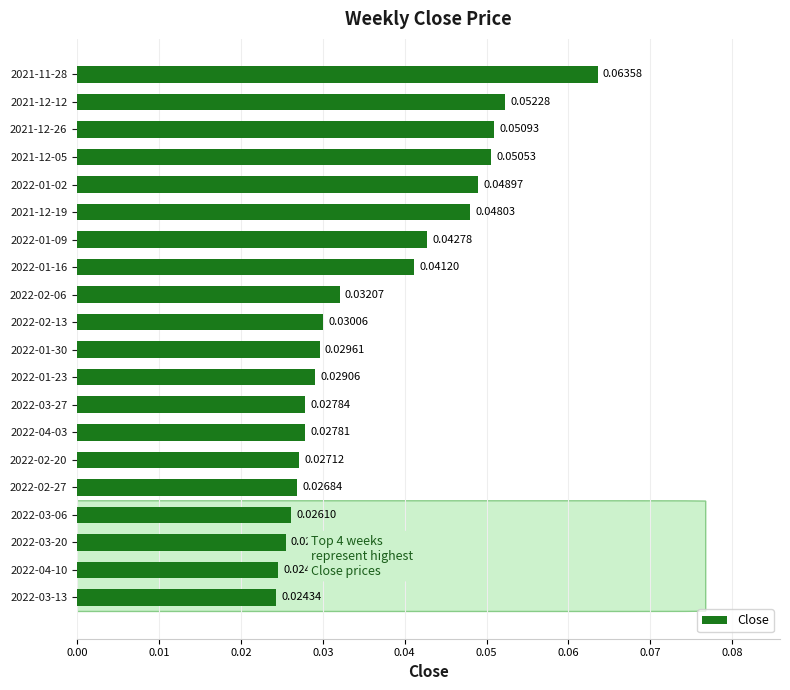

How many bars are there in total?

20